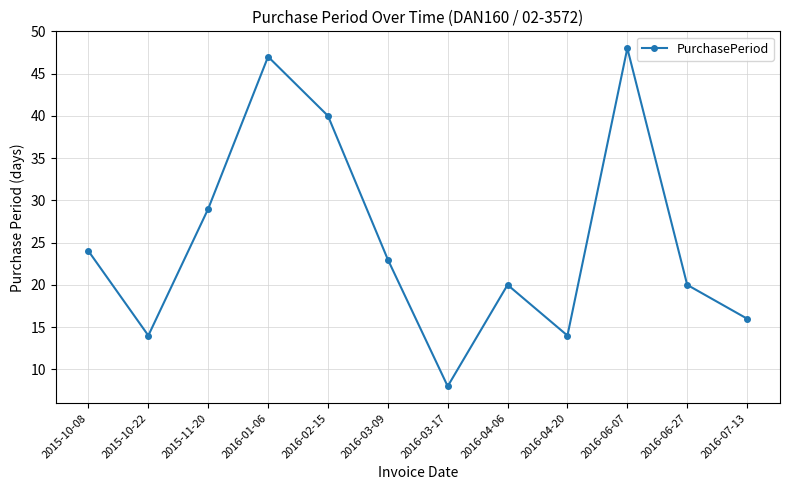

Does the chart have visible grid lines?

Yes